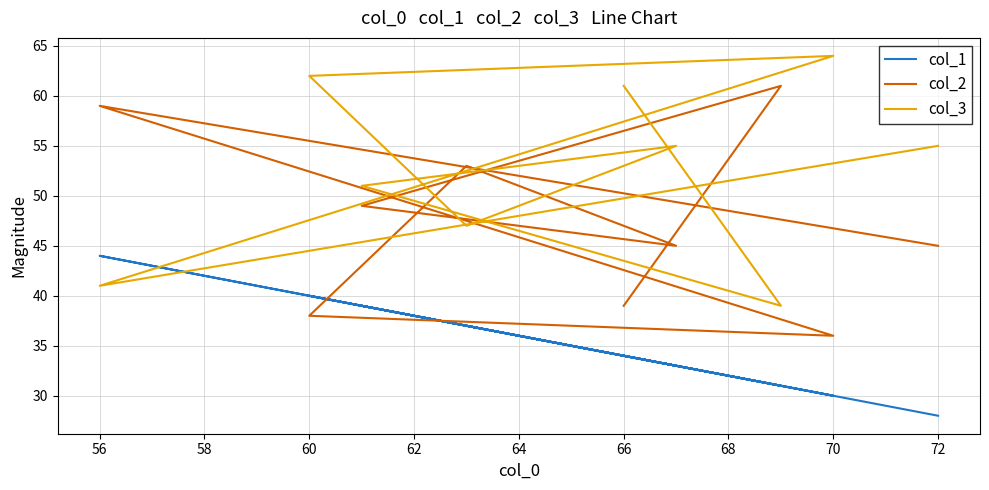

At how many categories does at least one series exceed 46?

9